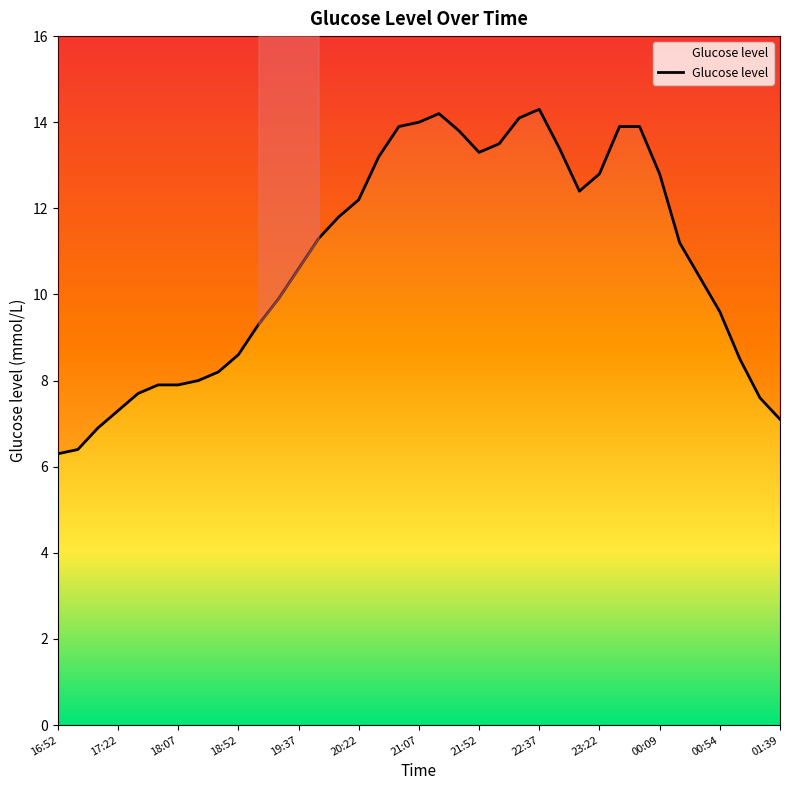

Which label corresponds to the largest value in the chart?

22:37